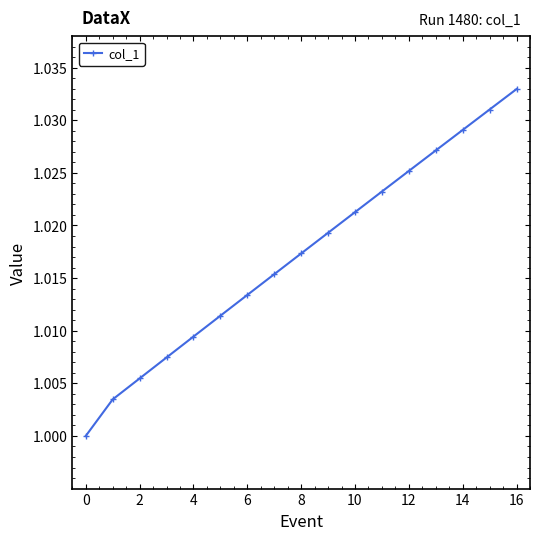

What is the sum of all values?

17.3